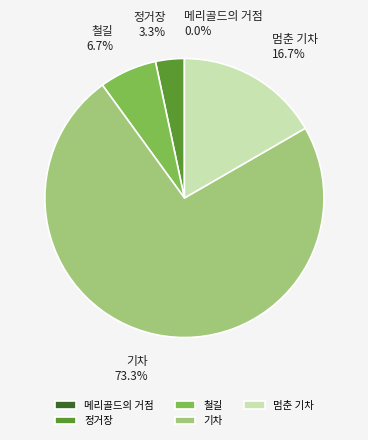

The 멈춘 기차 slice represents 4% of the pie. True or false?

False